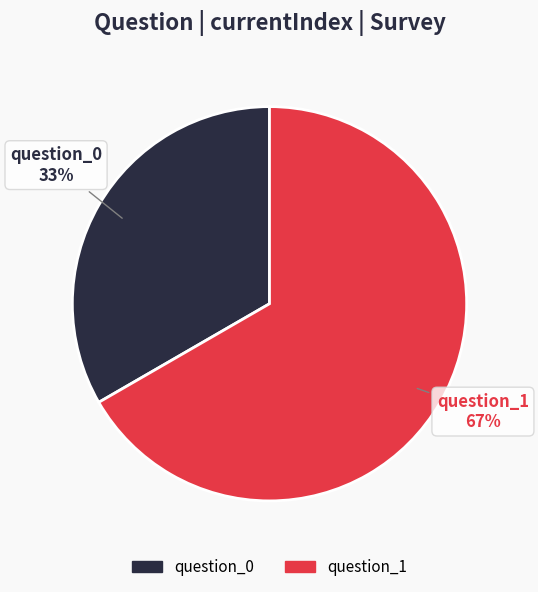

Combined, do question_1 and question_0 account for over 50%?

Yes